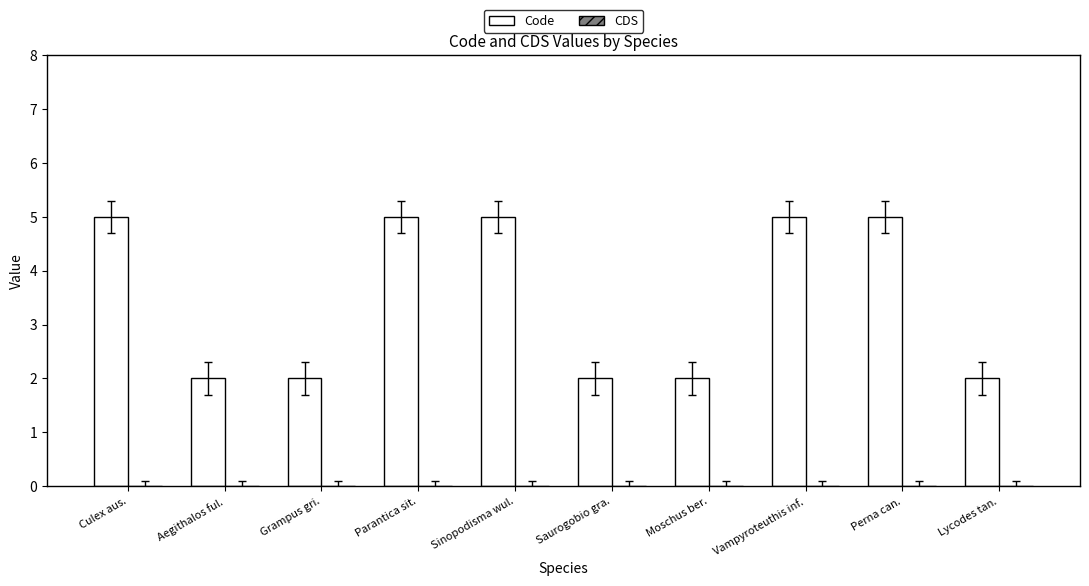

Reading left to right, extract all data points from this chart.

5	2	2	5	5	2	2	5	5	2